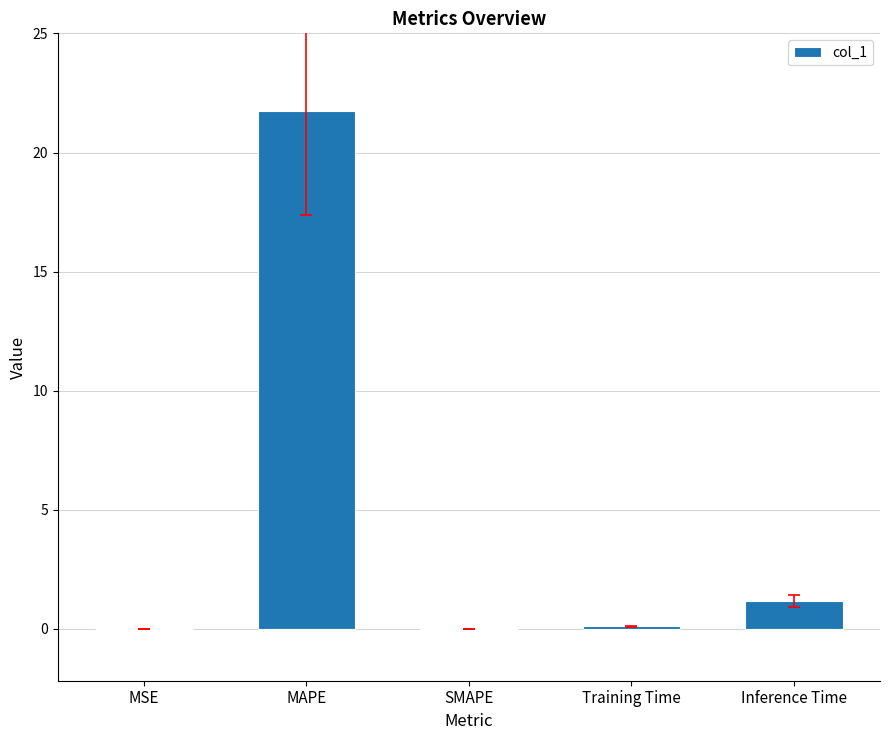

Are the bars grouped side by side (vs. stacked)?

No